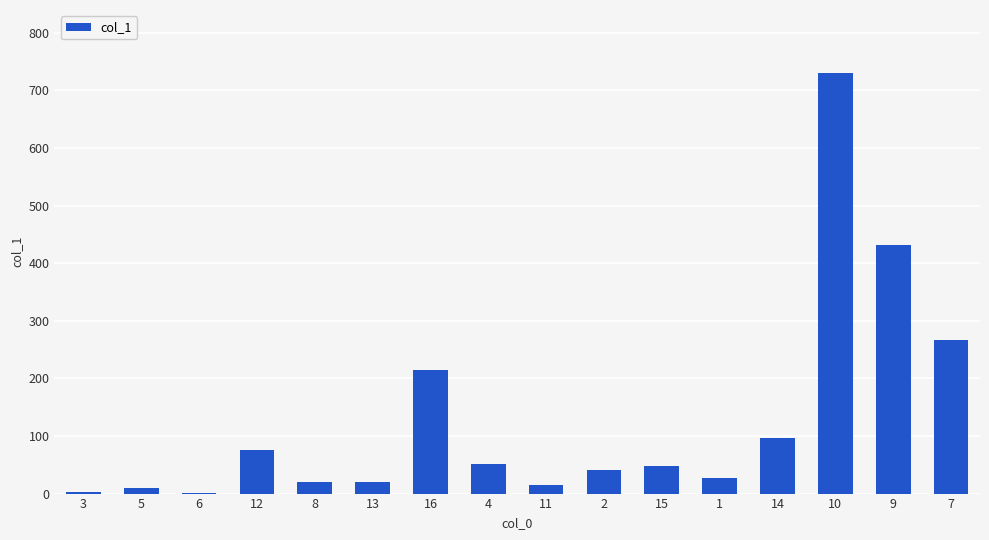

True or false: the data shows 141.3 at 9.

False